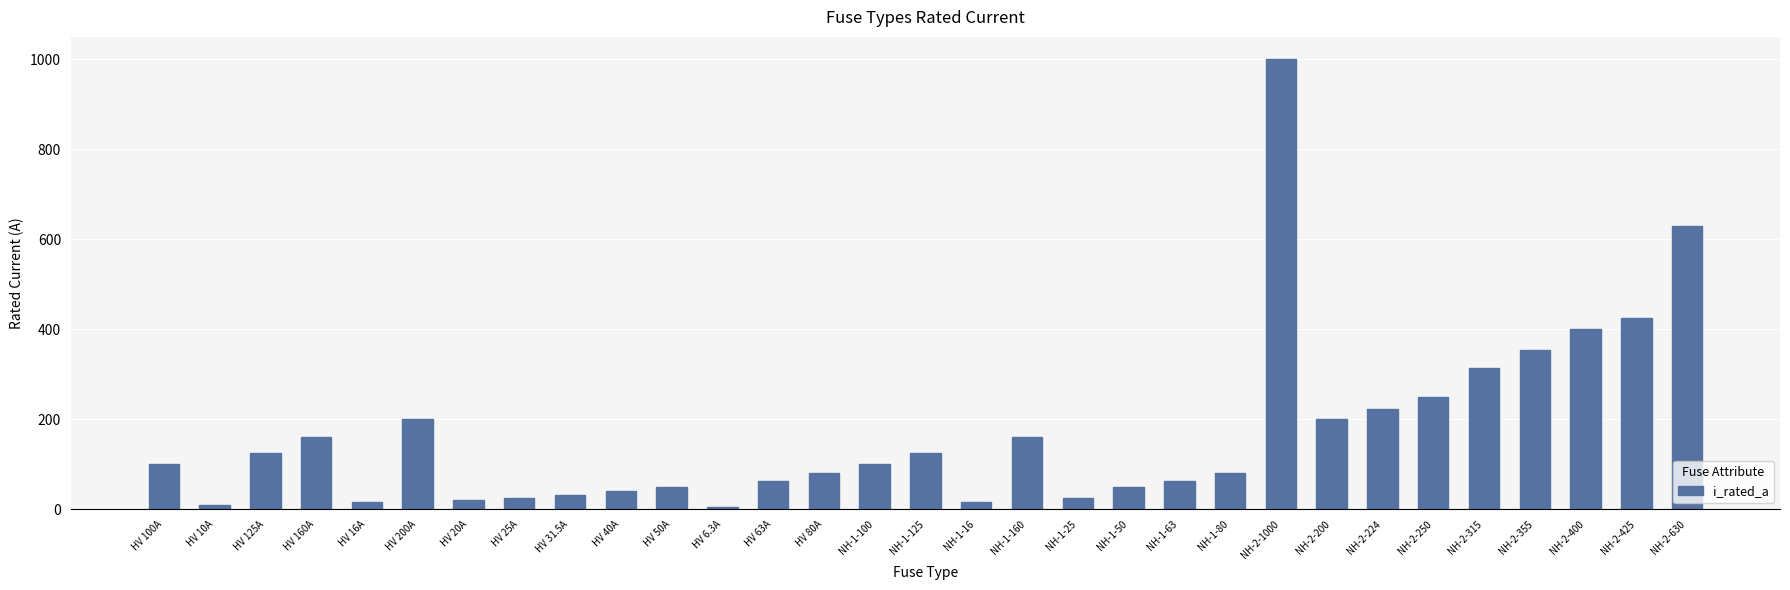

What is the label of the 20th bar from the right?

HV 6.3A